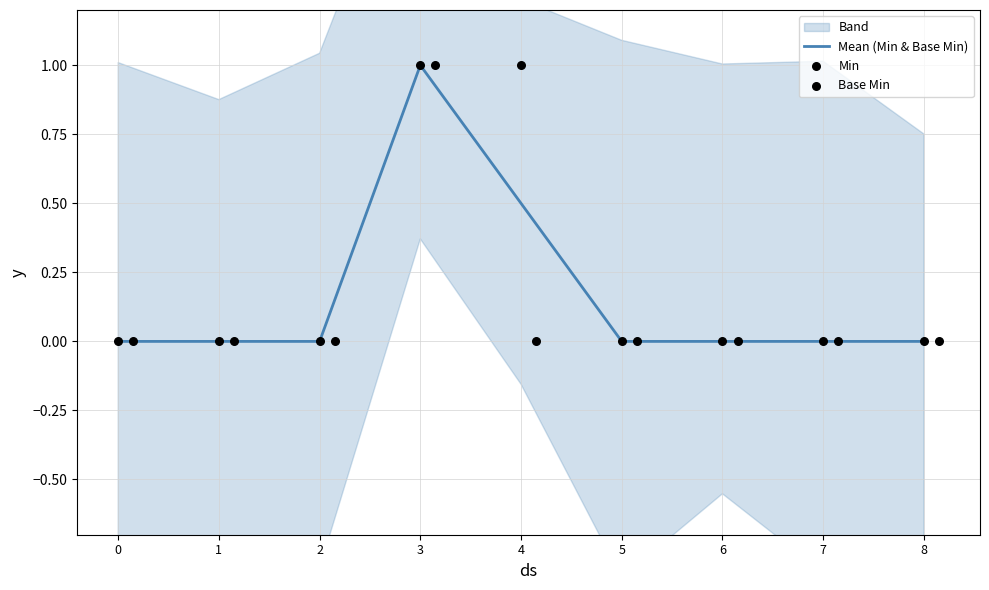

True or false: Mean (Min & Base Min) has a value of 0.5 at 2.

False